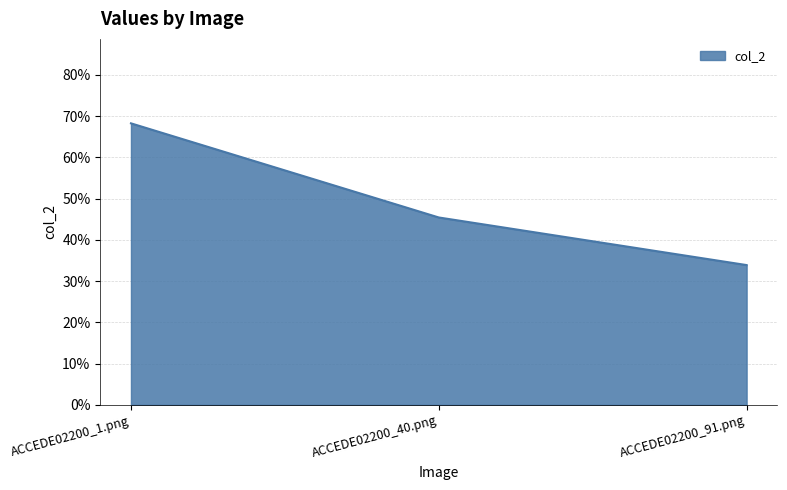

Which label corresponds to the smallest value in the chart?

ACCEDE02200_91.png